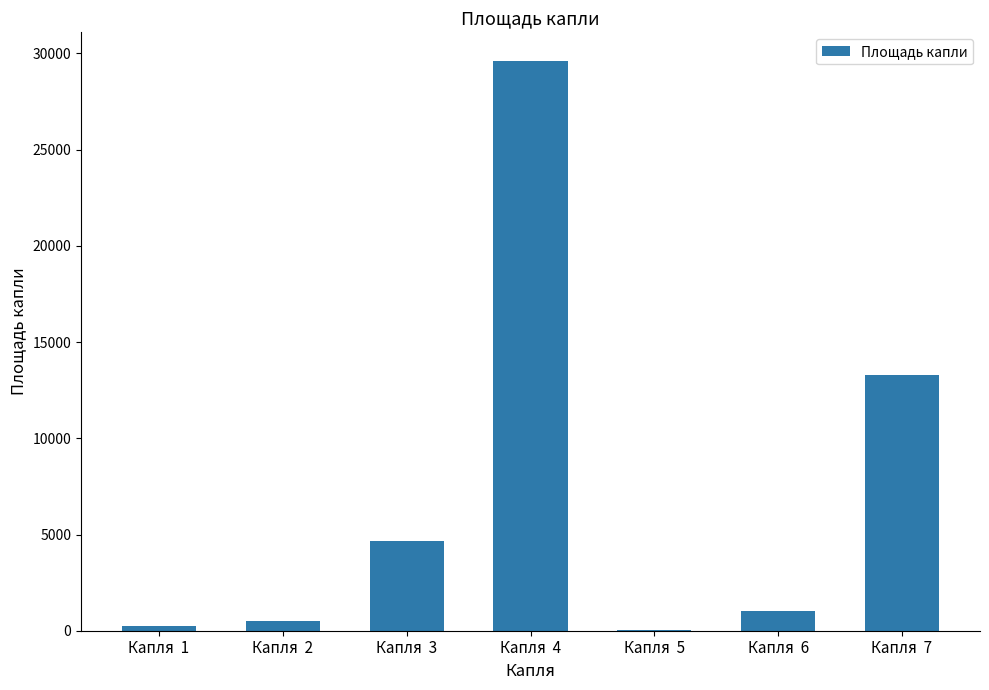

At which label is the value closest to 14836?

Капля  7